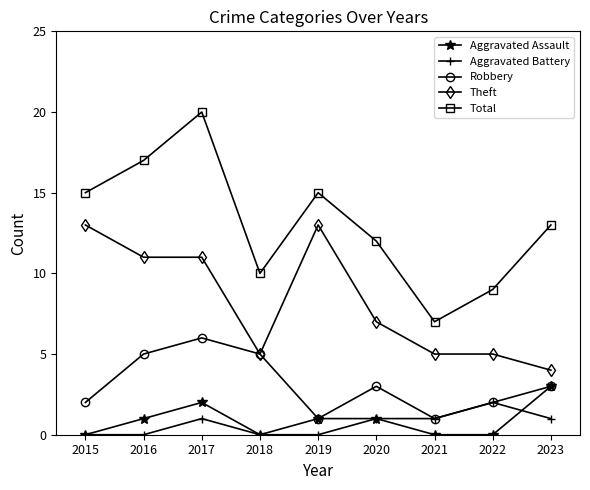

Reading left to right, extract all data points from this chart.

Aggravated Assault: 0	1	2	0	1	1	0	0	3
Aggravated Battery: 0	0	1	0	0	1	1	2	1
Robbery: 2	5	6	5	1	3	1	2	3
Theft: 13	11	11	5	13	7	5	5	4
Total: 15	17	20	10	15	12	7	9	13